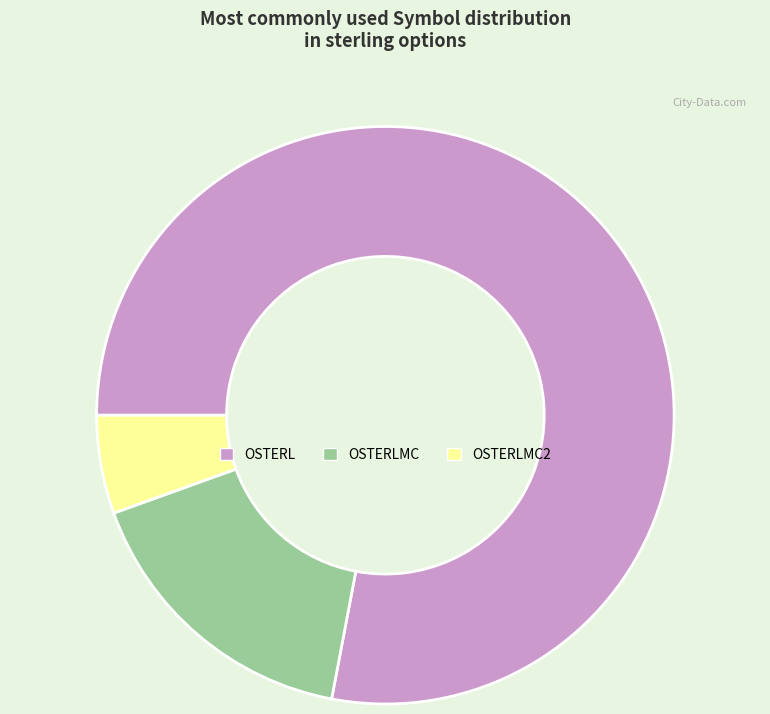

Count the number of slices in the pie.

3